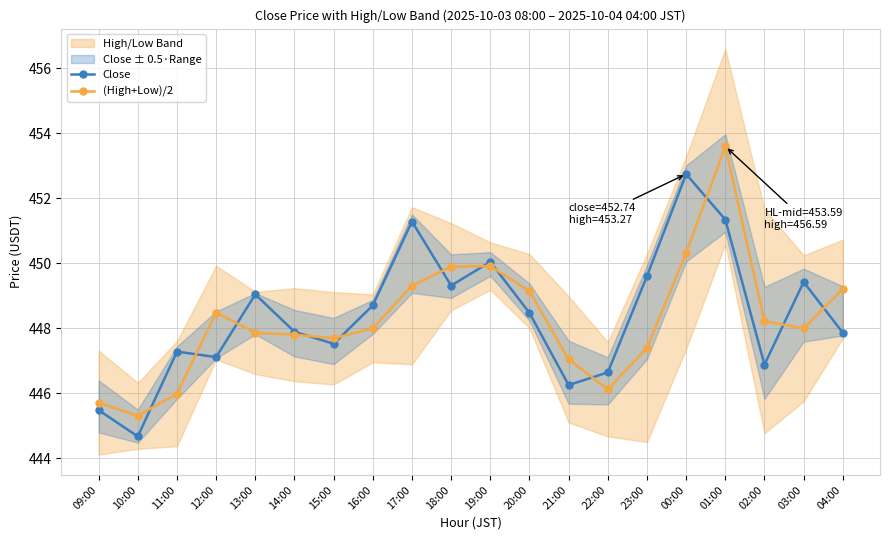

The (High+Low)/2 series shows 806.4 at 19:00. True or false?

False